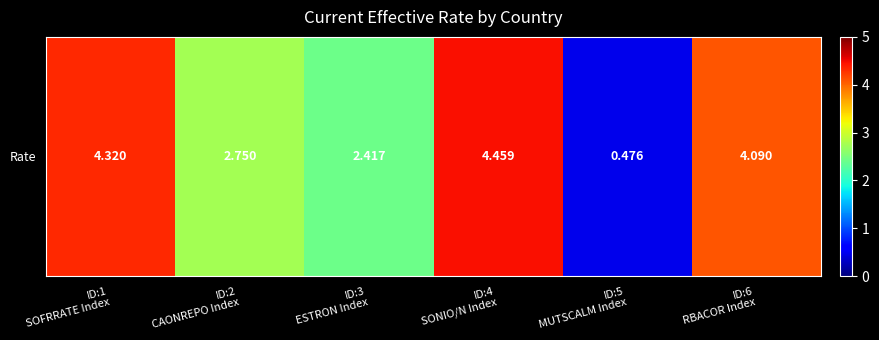

What is the maximum value shown in the chart?

4.5